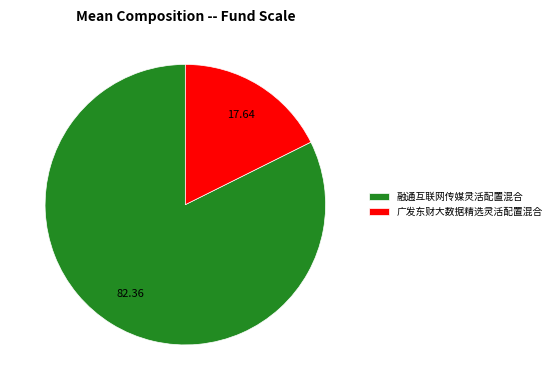

Rank the categories by value from highest to lowest.

融通互联网传媒灵活配置混合, 广发东财大数据精选灵活配置混合